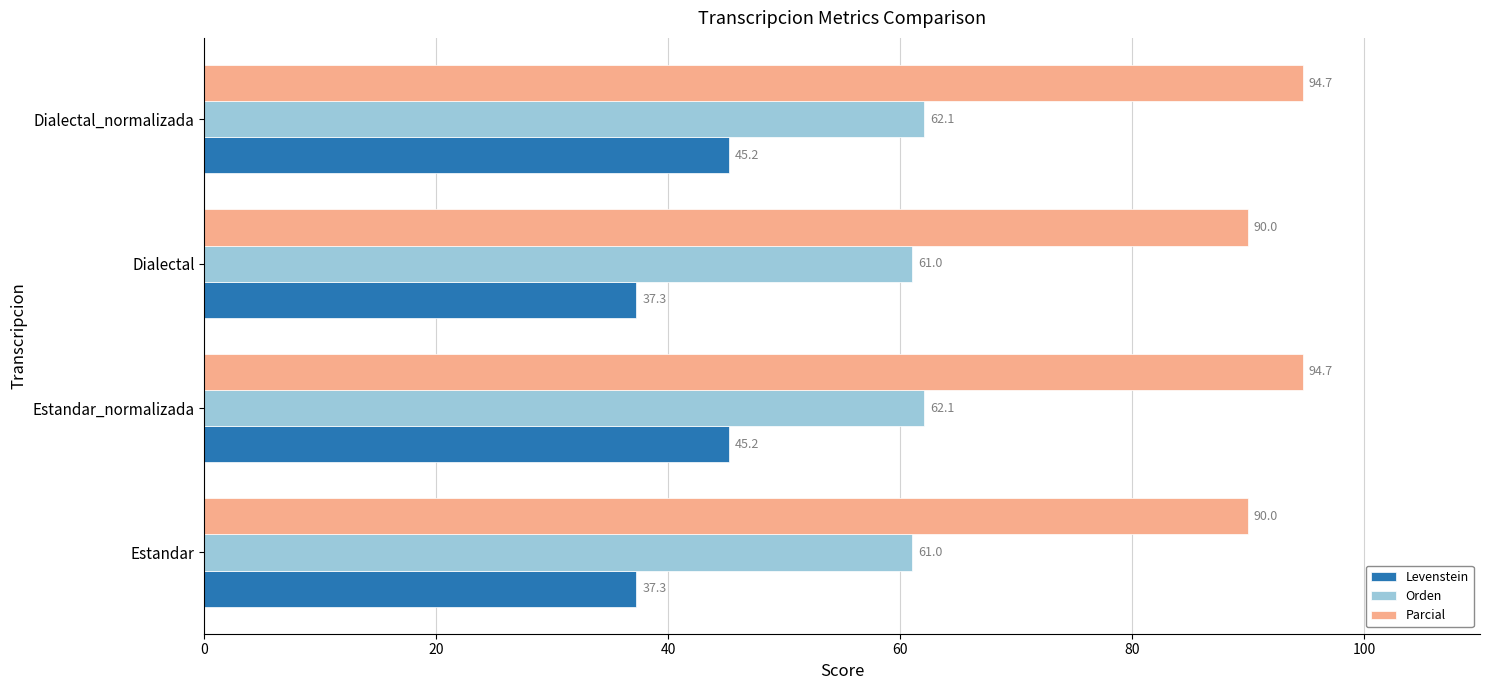

Which series has the largest range (max minus min)?

Levenstein